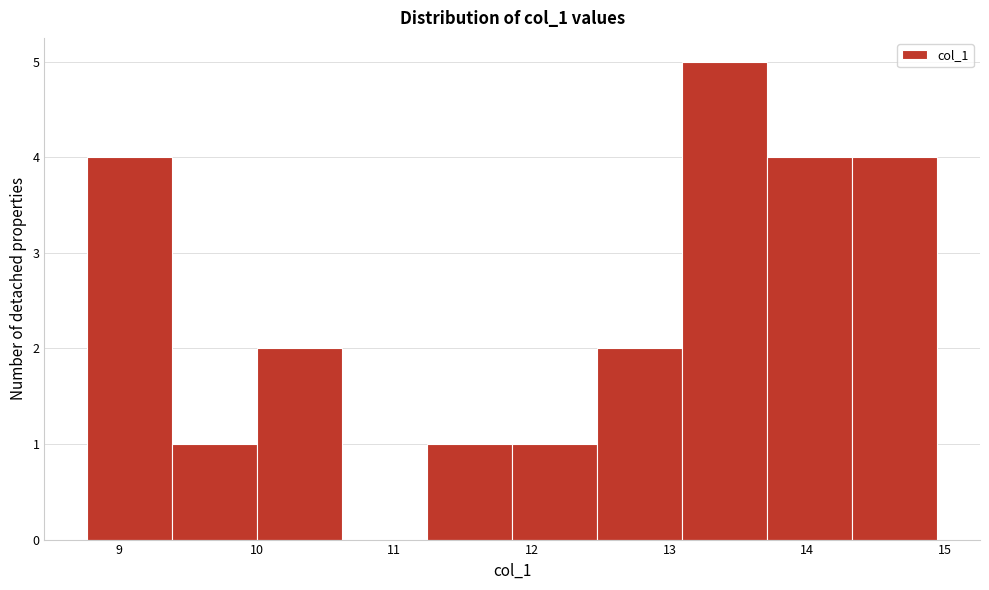

Reading left to right, transcribe this chart: for each bar, give the range it covers on the x-axis and its height. Neither the bar edges nor the heights are printed on the chart, so give them approximately, as read against the axes.

8.8 to 9.4: 4
9.4 to 10.0: 1
10.0 to 10.6: 2
10.6 to 11.2: 0
11.2 to 11.9: 1
11.9 to 12.5: 1
12.5 to 13.1: 2
13.1 to 13.7: 5
13.7 to 14.3: 4
14.3 to 14.9: 4